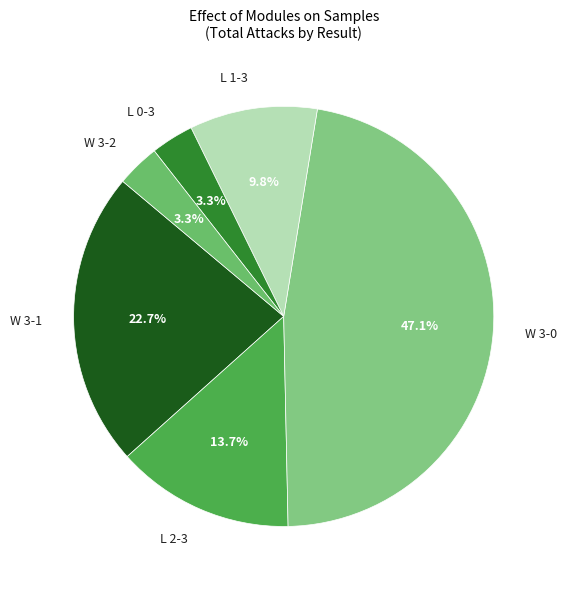

Is it true that L 1-3 is 17% of the pie?

False